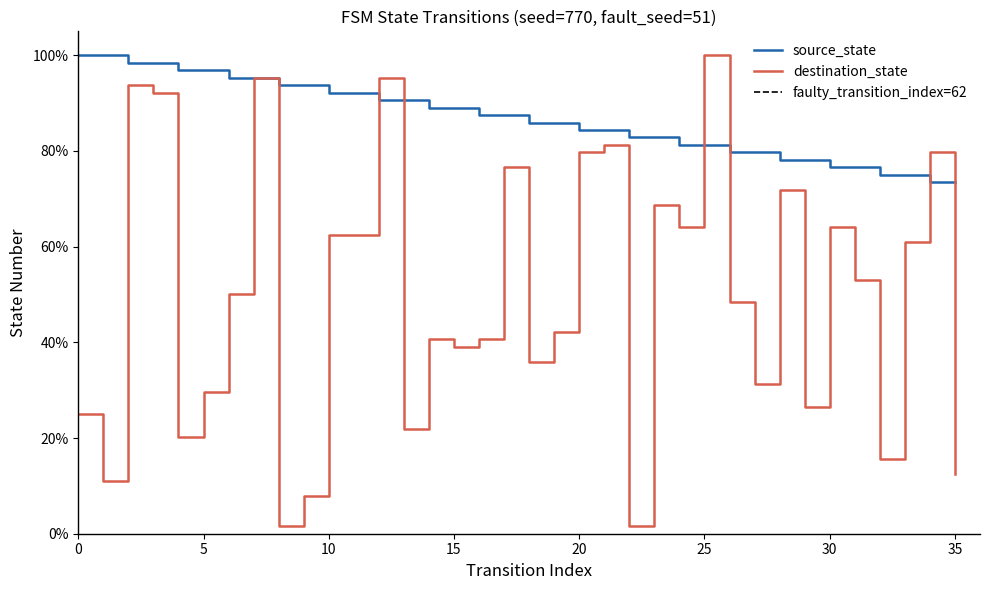

How many lines are shown in the chart?

2